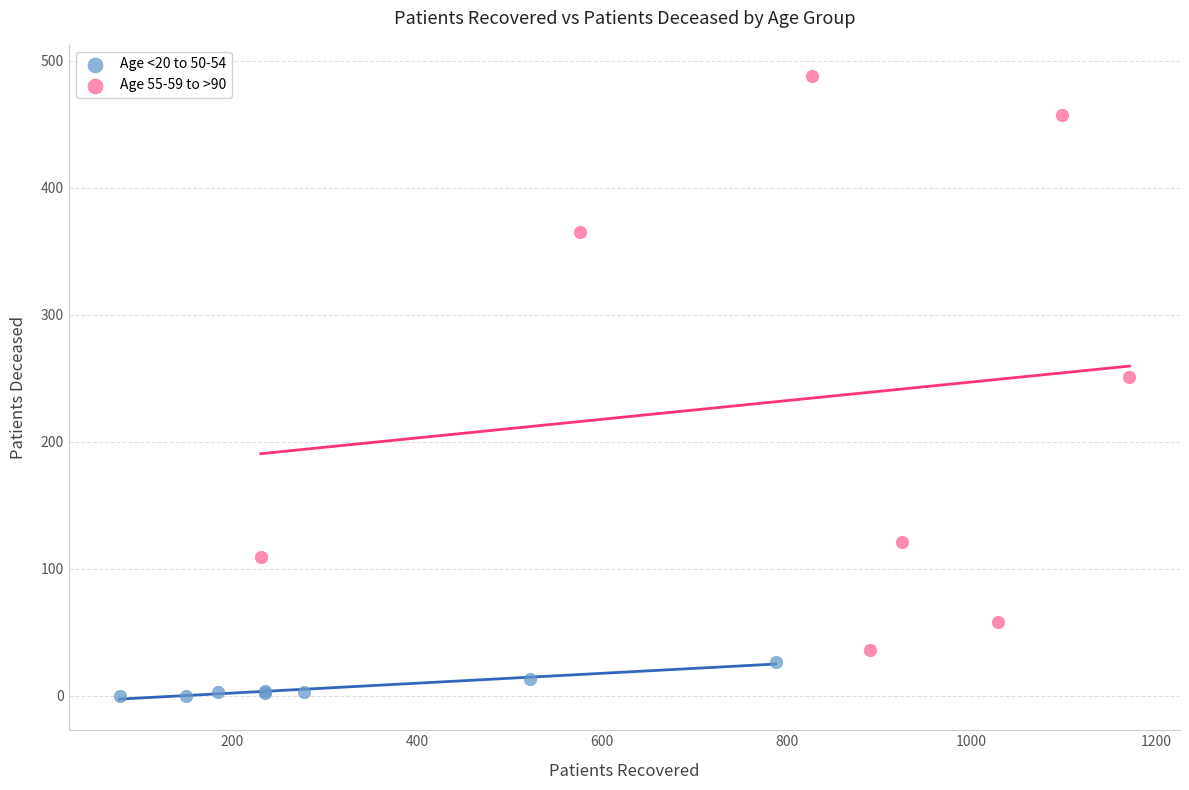

Which series reaches the minimum Y coordinate?

Age <20 to 50-54